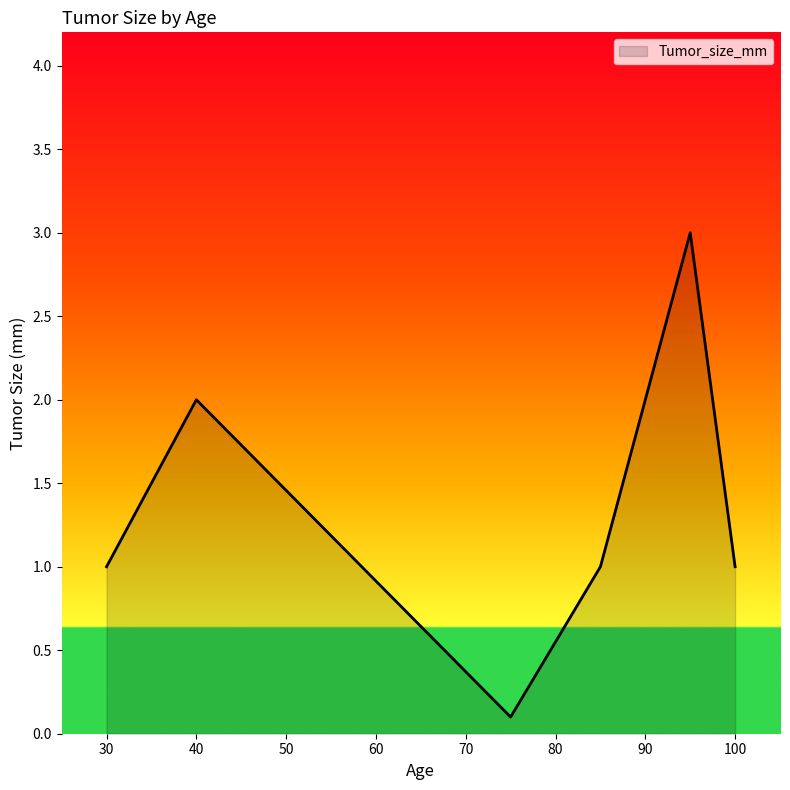

Reading right to left, extract all data points from this chart.

1.0	3.0	1.0	0.1	2.0	1.0